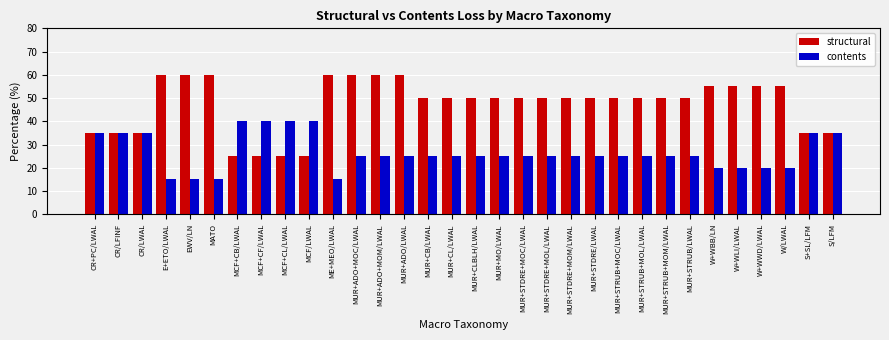

What is the value of the structural bar at the 20th from the left?

50